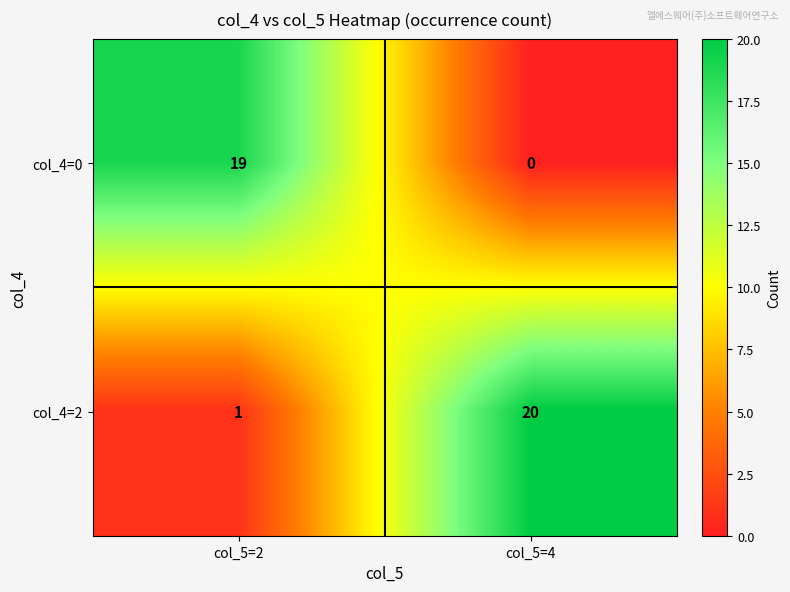

List the series in order of their overall mean, lowest first.

col_4=0, col_4=2